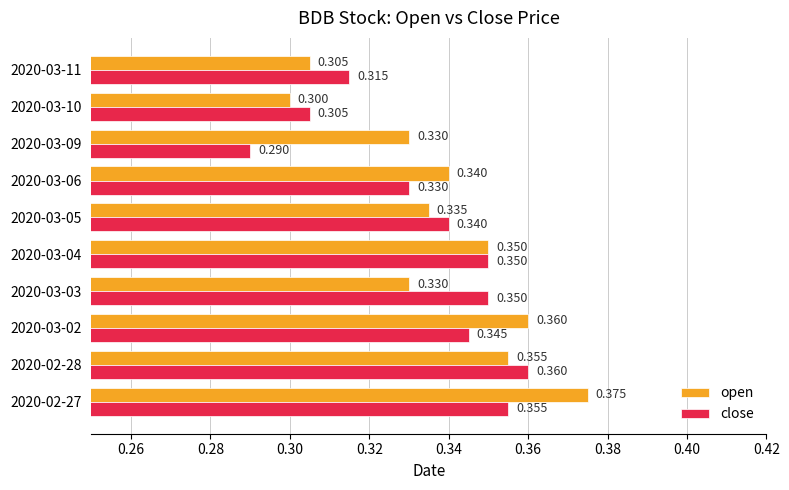

Is the value of open at 2020-03-10 greater than the value of close at 2020-03-04?

No